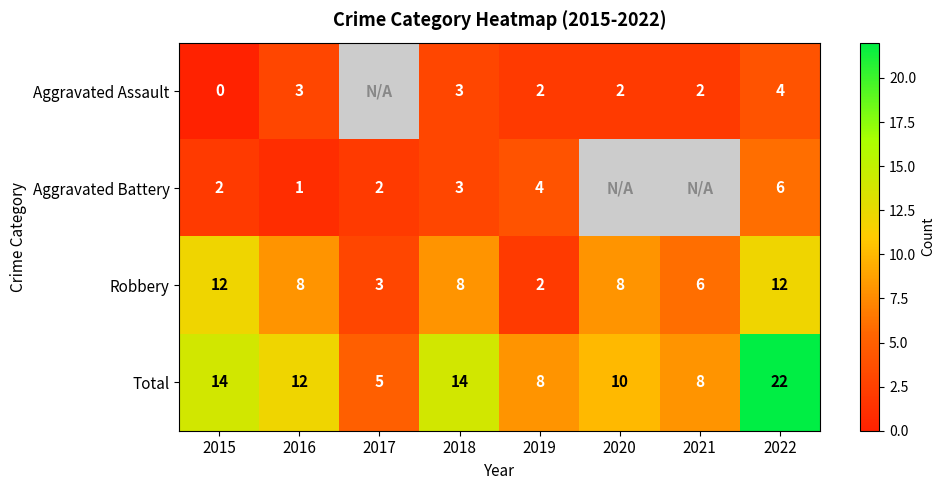

What is the sum of the Aggravated Assault values at 2018 and 2019?

5